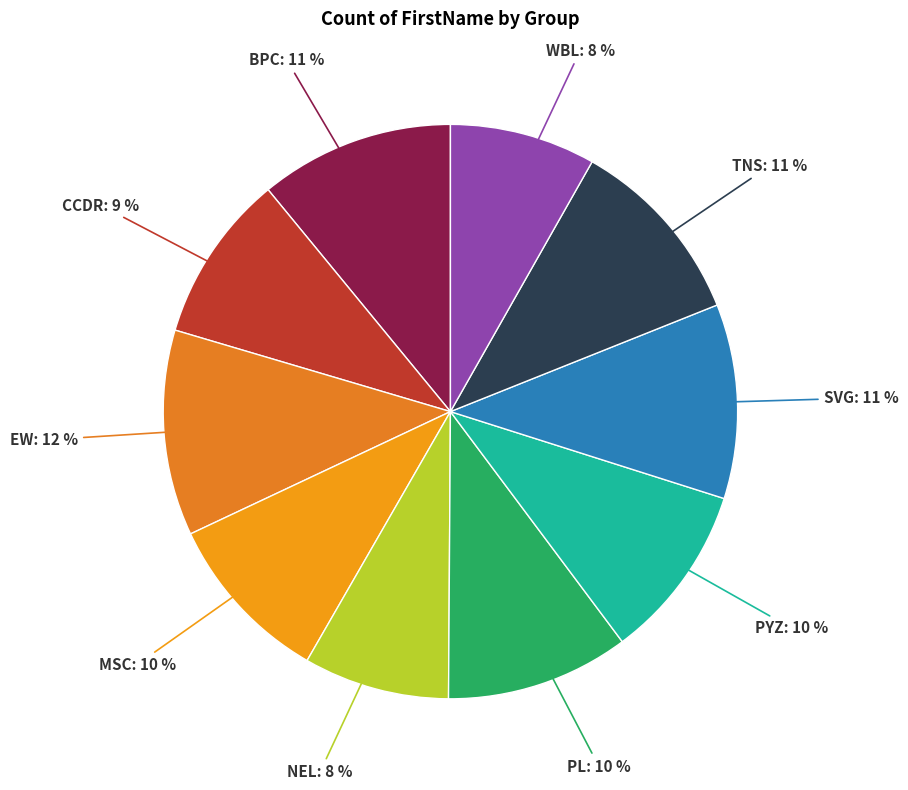

To the nearest percent, what percentage of the pie is NEL?

8%